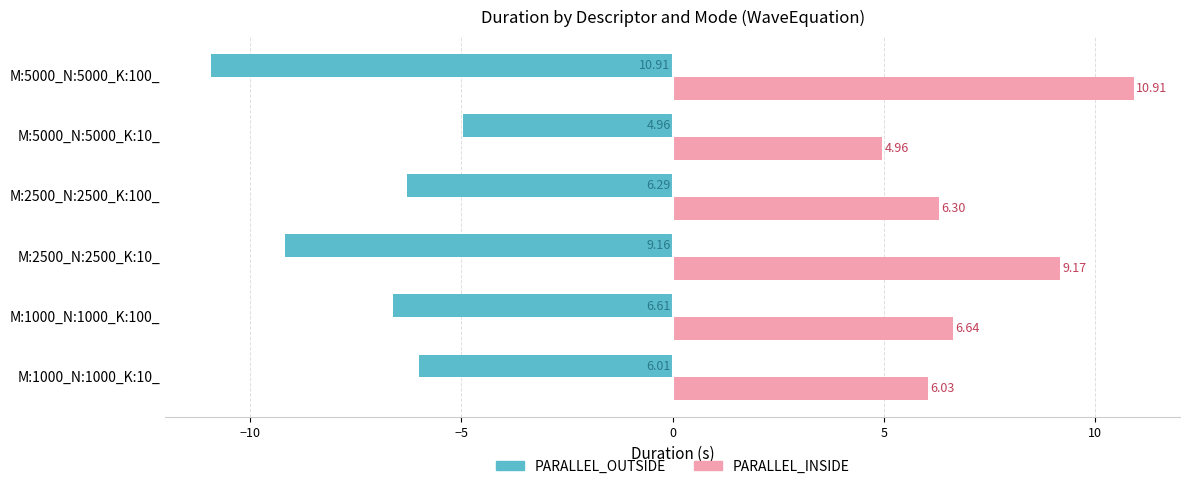

Rank the series by their maximum value, from highest to lowest.

PARALLEL_INSIDE, PARALLEL_OUTSIDE